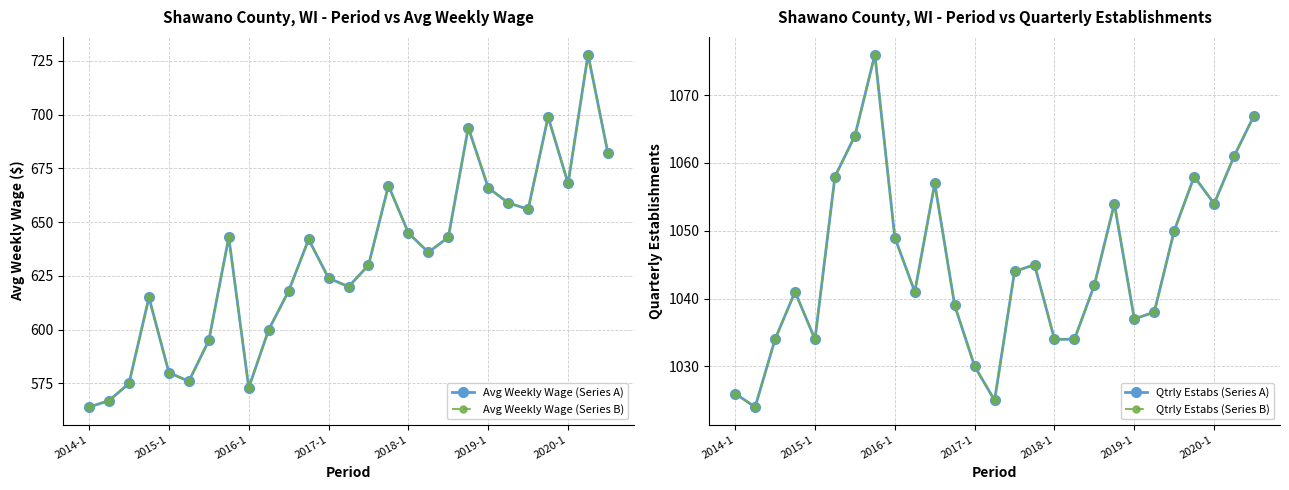

What is the difference between the second highest and second lowest values in the Avg Weekly Wage (Series B) series?

132